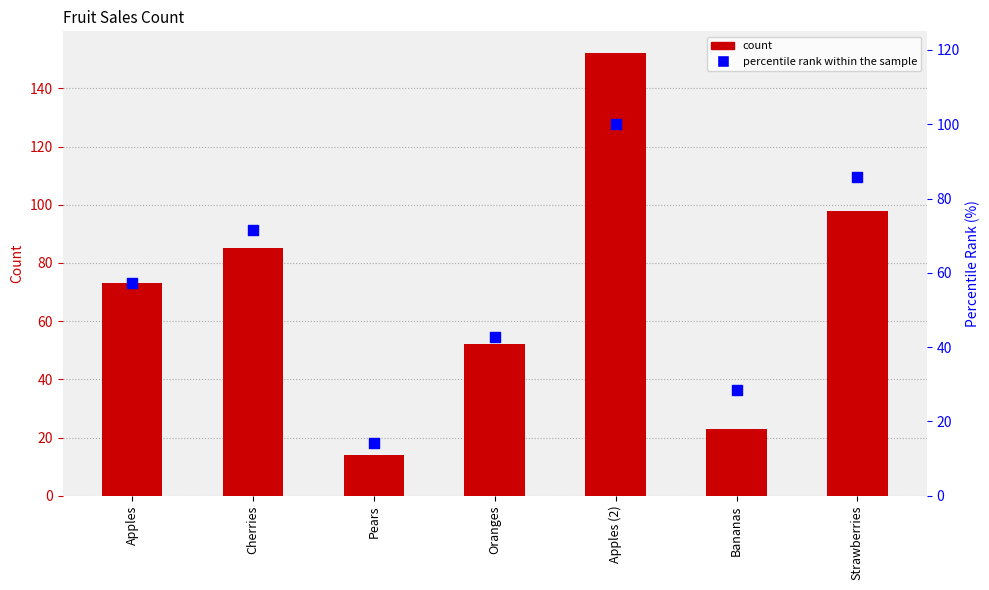

Which series has the widest spread of Y values?

count